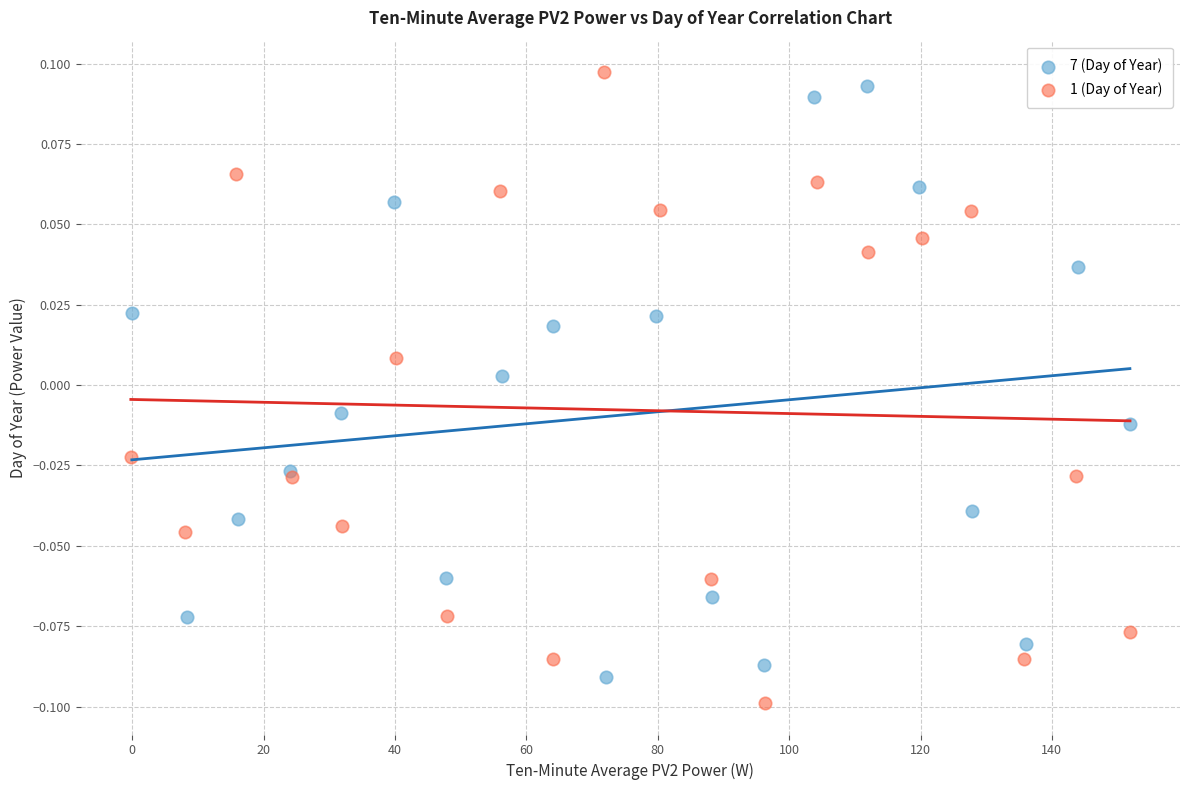

Which series has the widest spread of Y values?

1 (Day of Year)